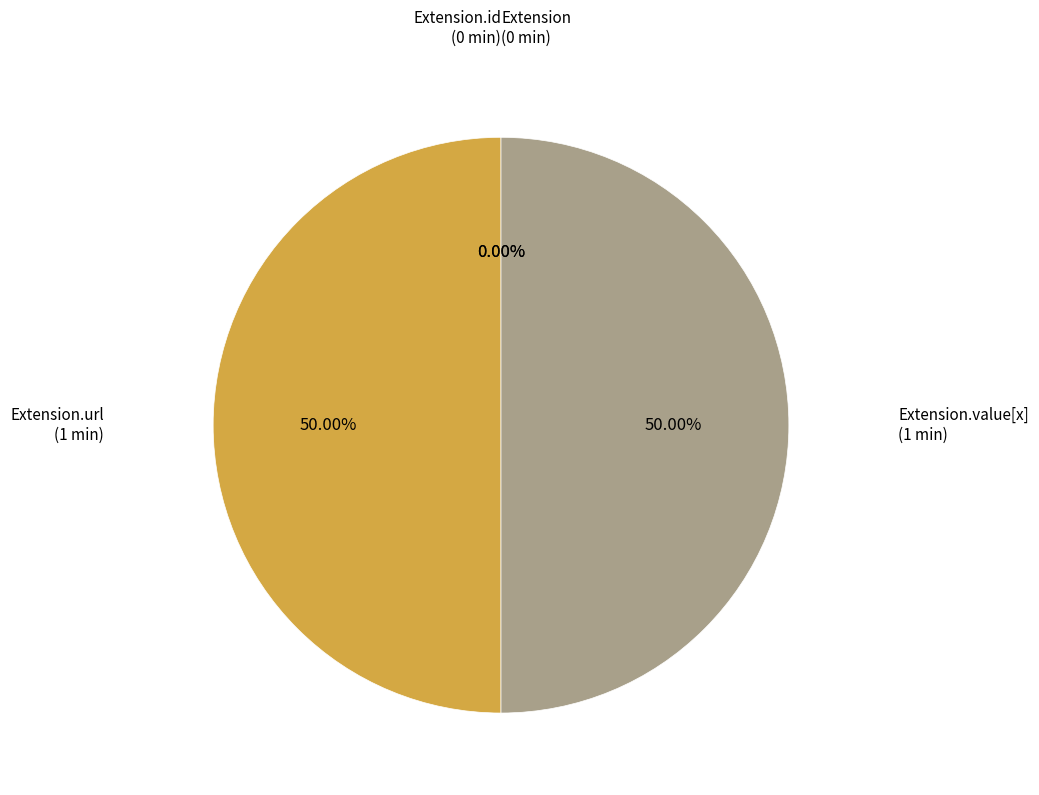

Does Extension.url represent more than half of the total?

No